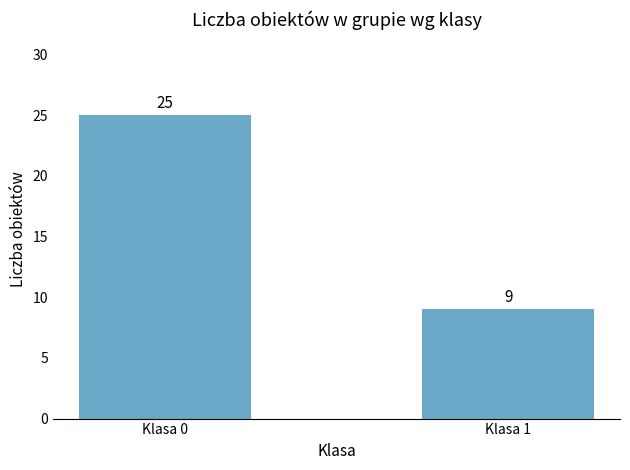

The chart shows a value of 25 at Klasa 0. True or false?

True